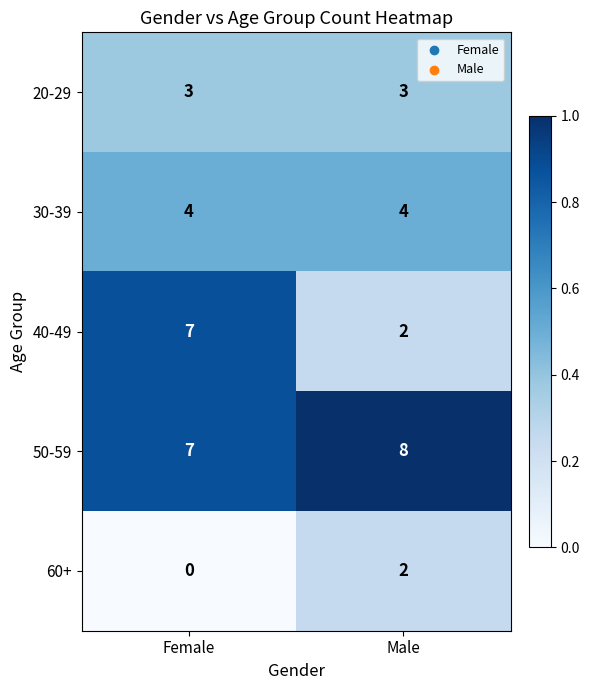

Reading left to right, list all the values displayed in this chart.

20-29: 3	3
30-39: 4	4
40-49: 7	2
50-59: 7	8
60+: 0	2